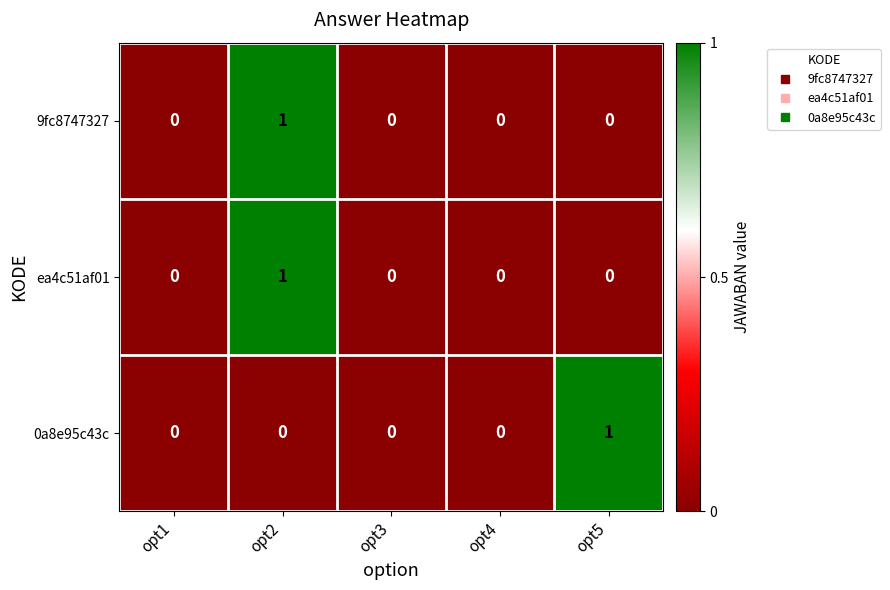

At which category is the sum across all series the highest?

opt2